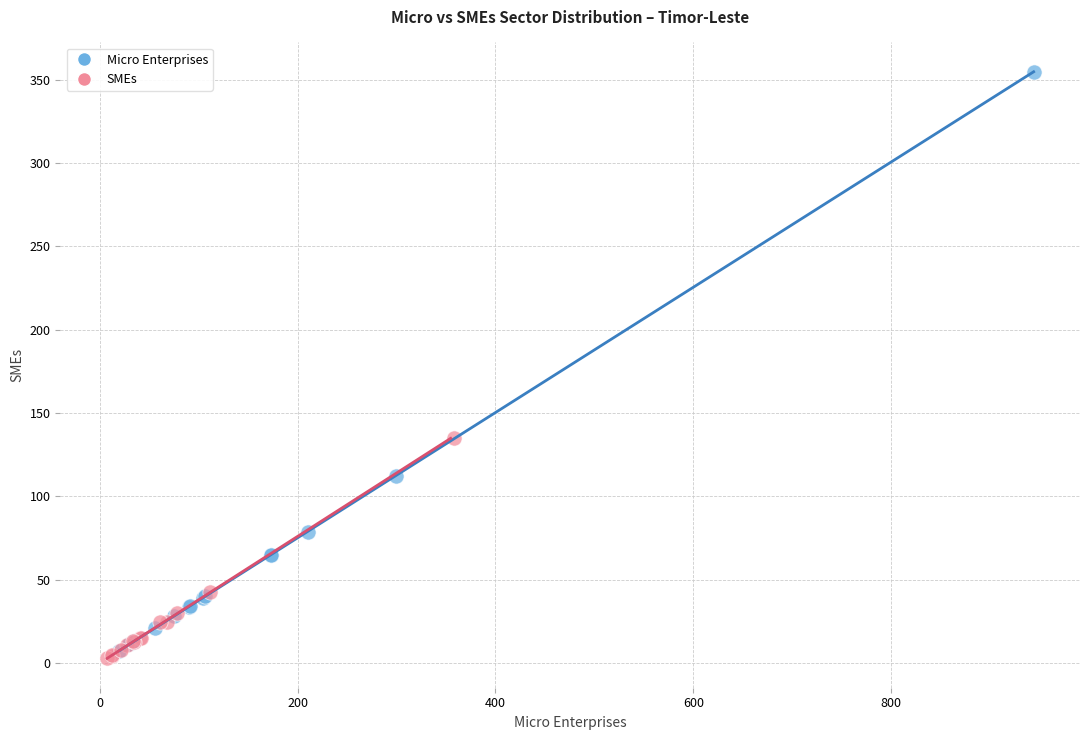

Which series contains the highest Y value?

Micro Enterprises